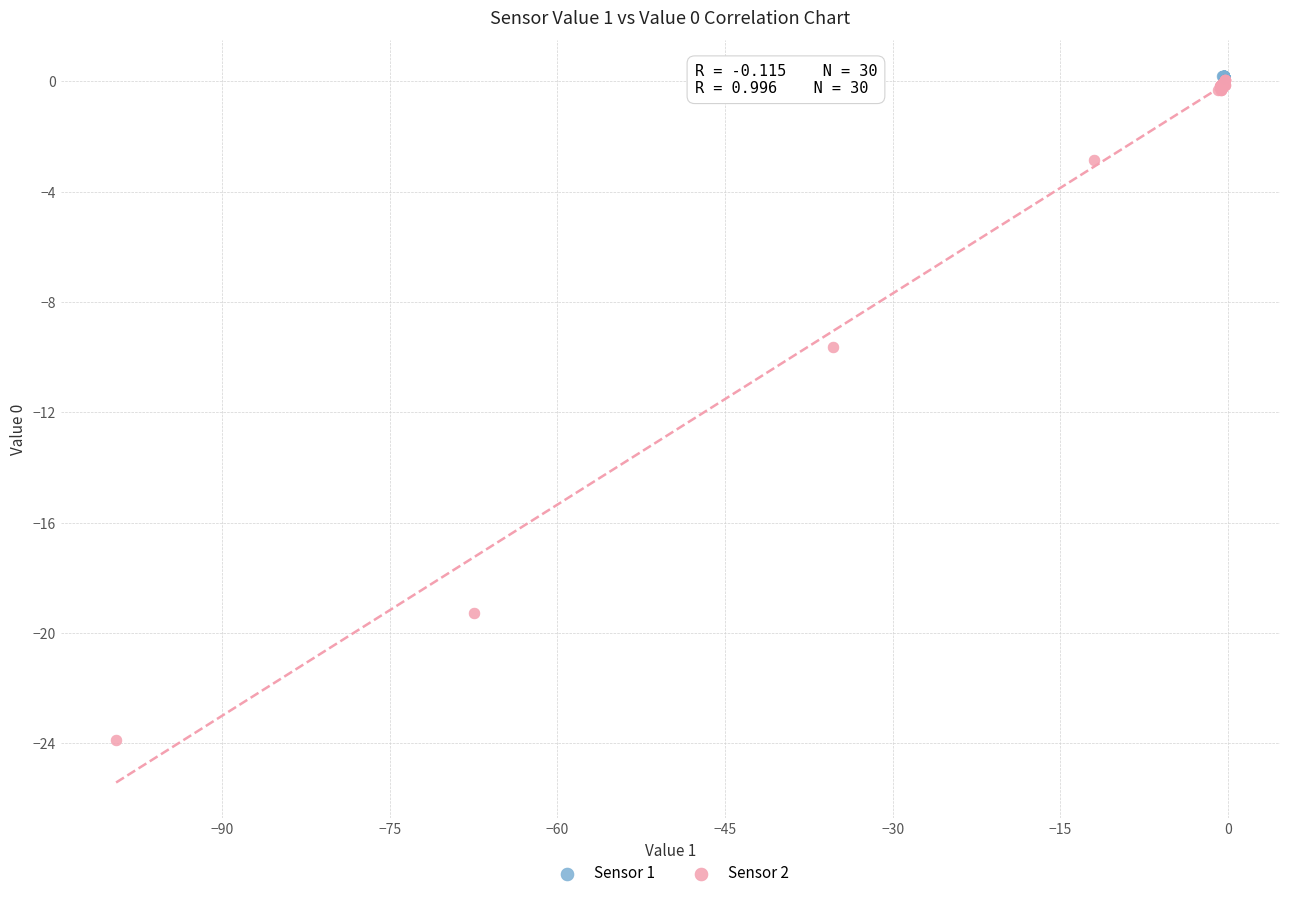

Which series has the largest Y range (max minus min)?

Sensor 2